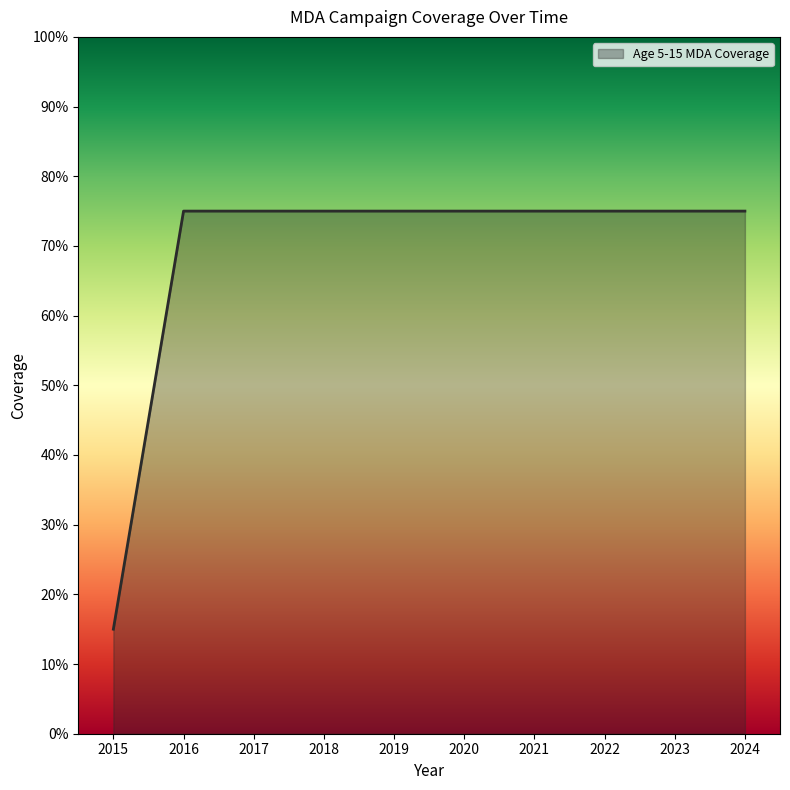

List the labels in order of value, largest first.

2016, 2017, 2018, 2019, 2020, 2021, 2022, 2023, 2024, 2015